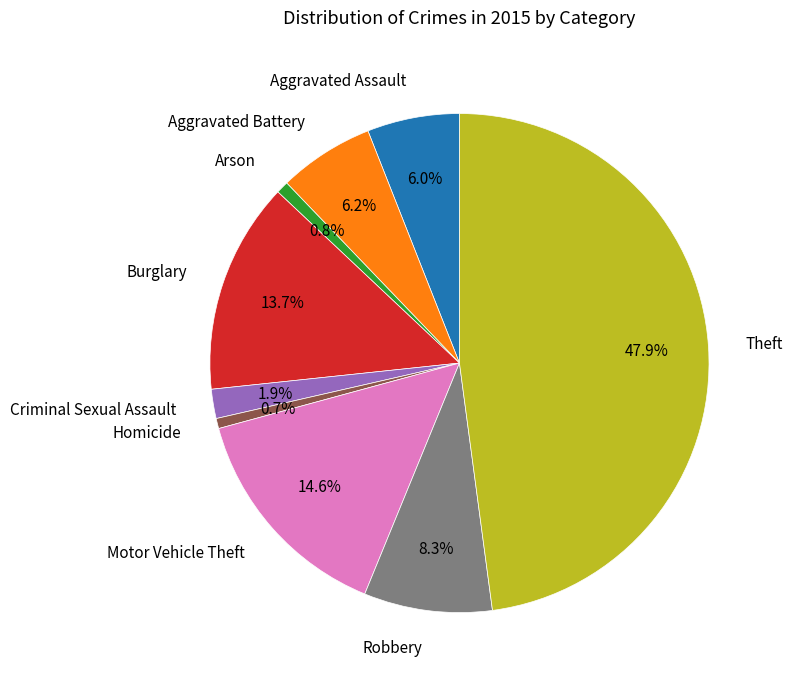

To the nearest percent, what is the combined percentage of Robbery and Aggravated Assault?

14%